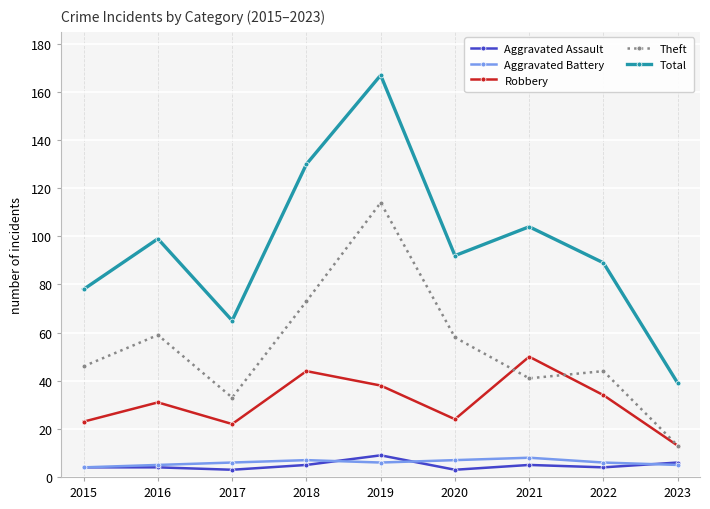

At which category does the chart reach its peak across all series?

2019